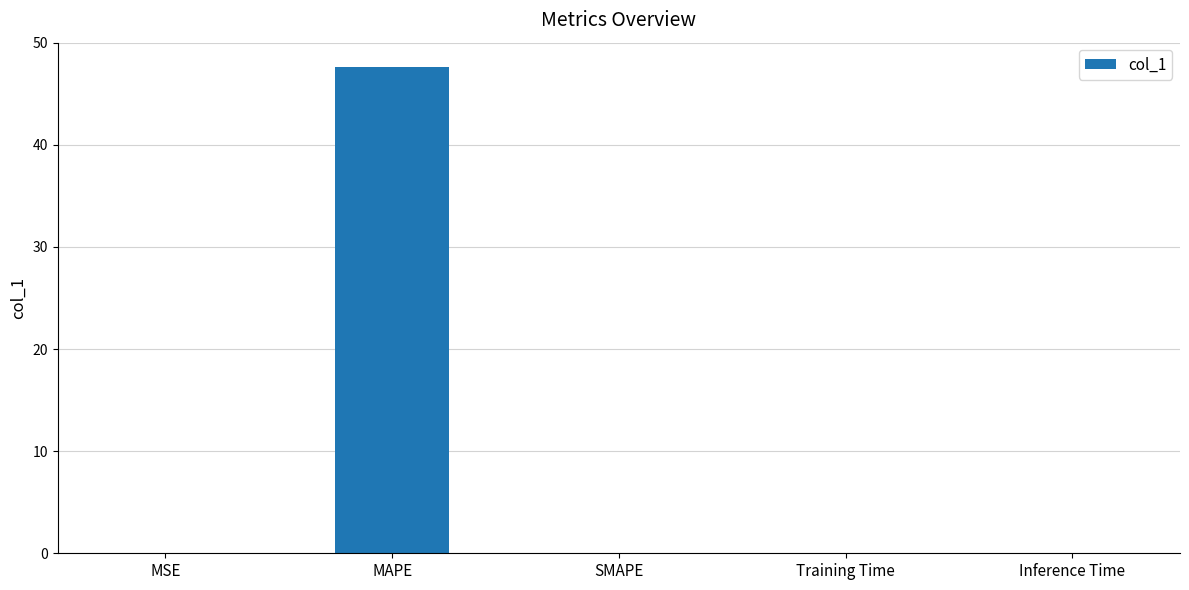

Between MAPE and MSE, which is larger?

MAPE